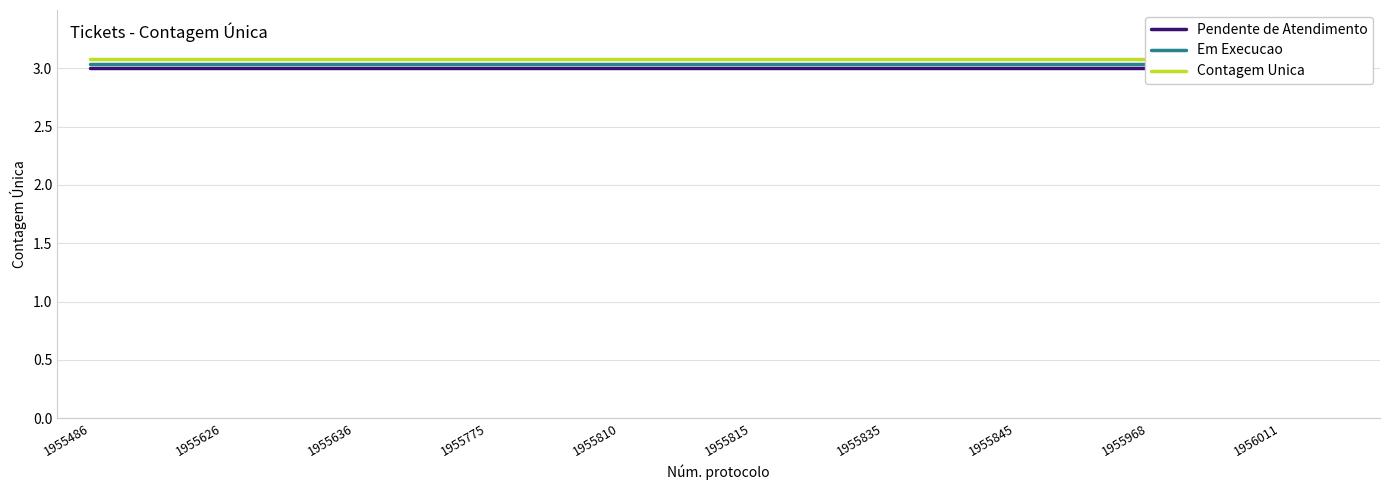

What are all the series names shown in the legend?

Pendente de Atendimento, Em Execucao, Contagem Unica